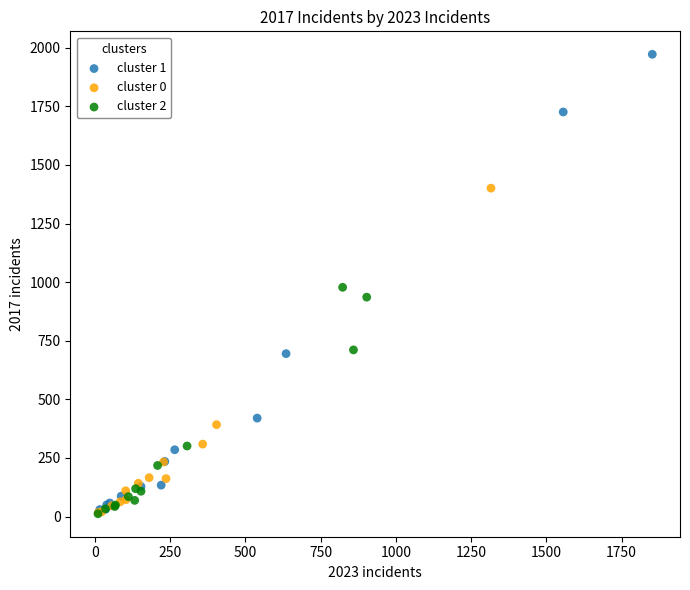

Which series has the widest spread of Y values?

cluster 1